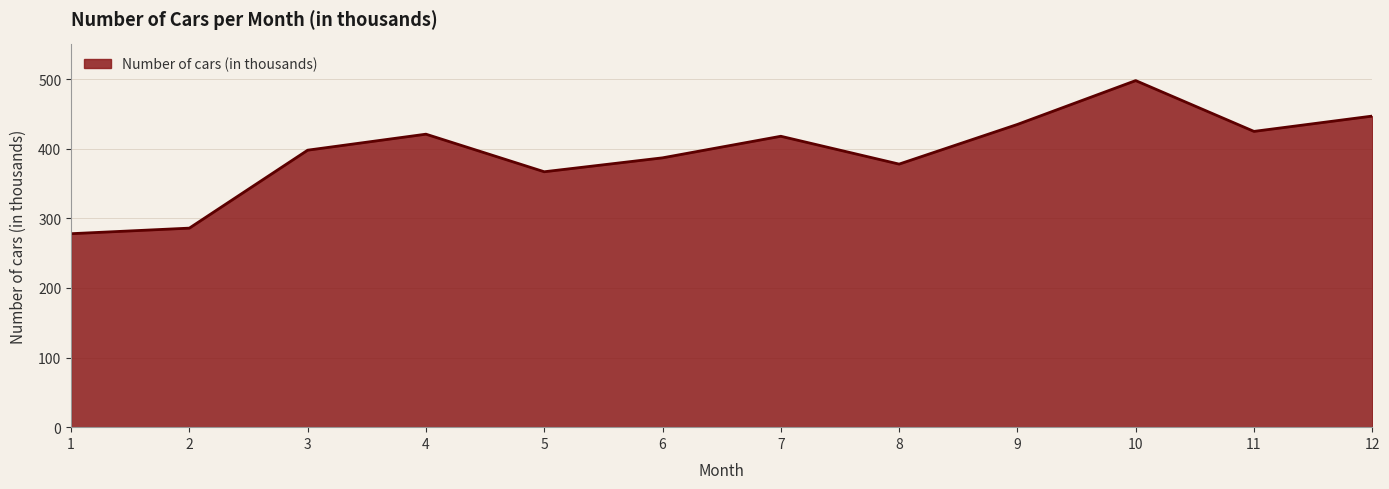

At which label is the value closest to 388?

6